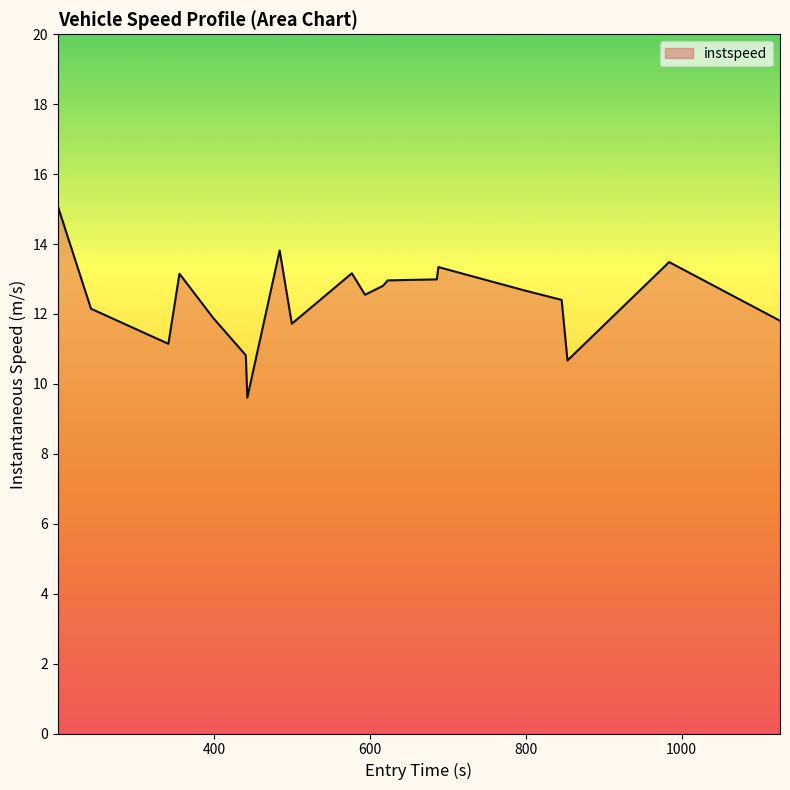

What is the greatest value displayed?

15.1